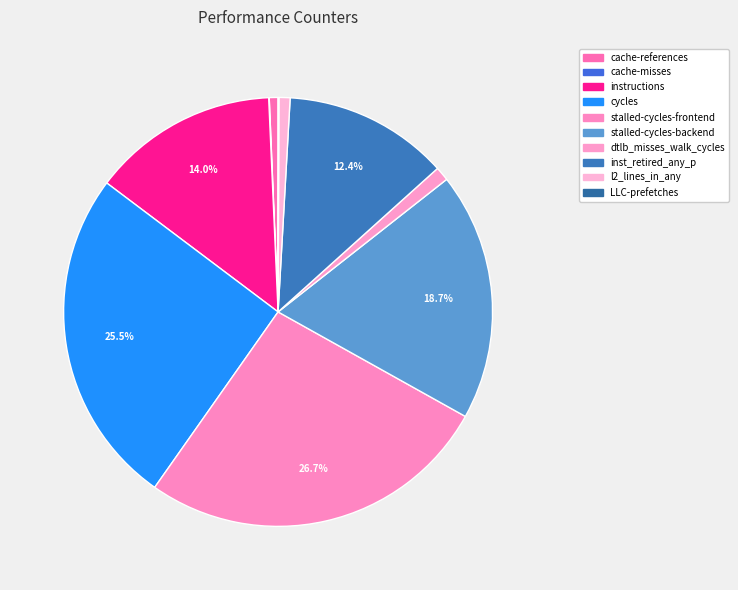

What portion of the pie excludes cache-references?

99.3%